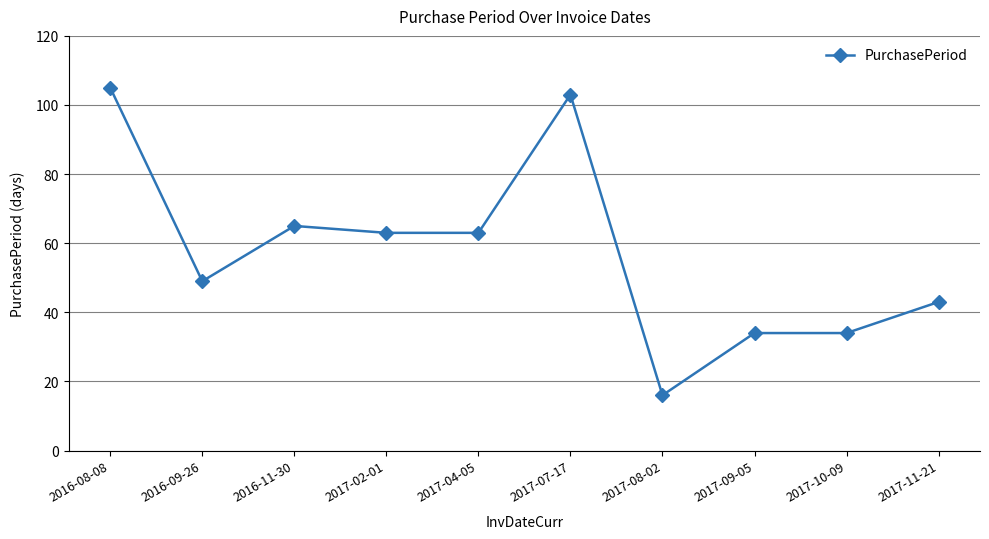

True or false: the data shows 17 at 2017-09-05.

False